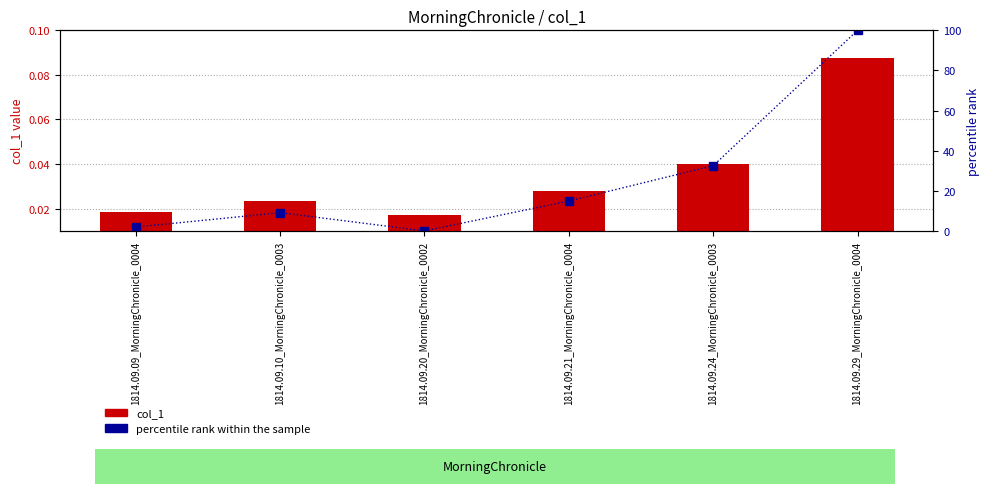

The value of col_1 at 1814.09.10_MorningChronicle_0003 is 0.0. True or false?

False